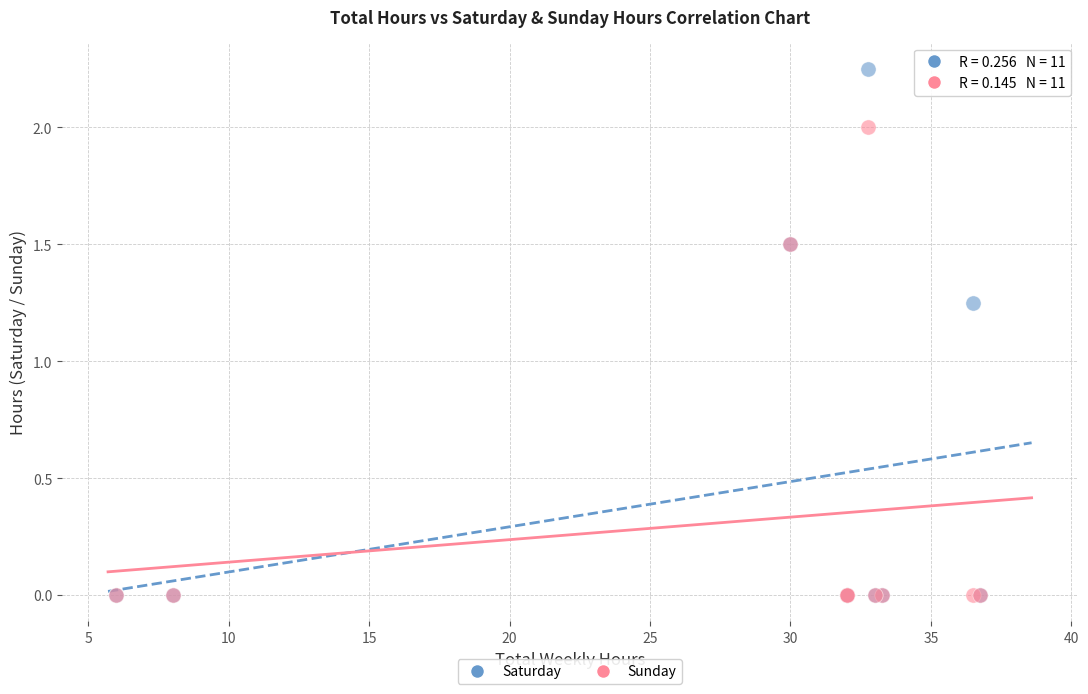

In the Sunday series, what Y value is closest to 1?

1.5